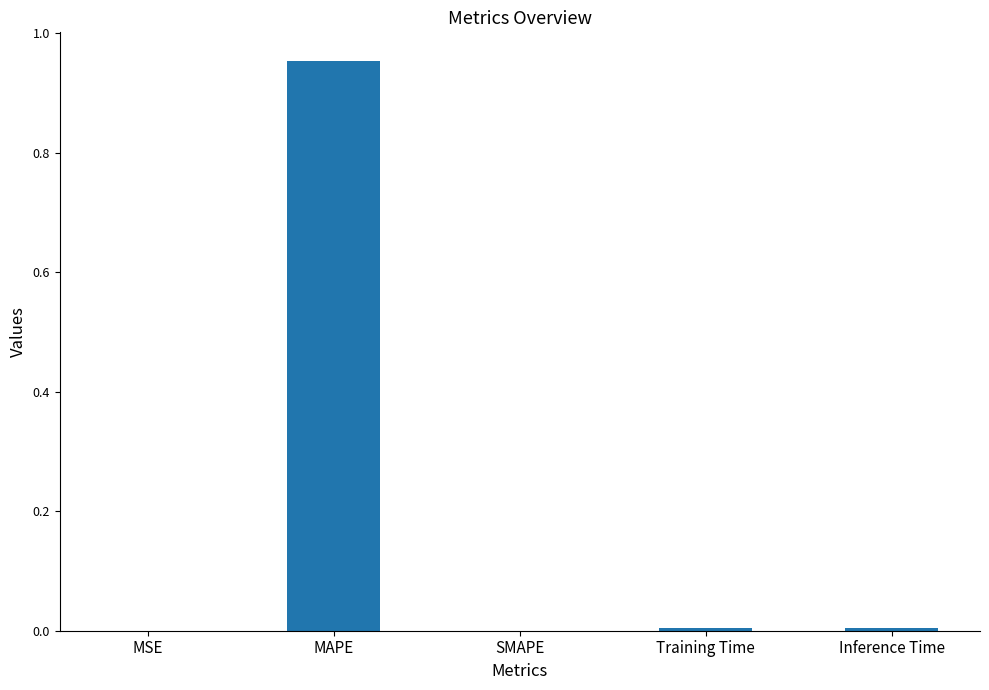

Count the number of data series in this chart.

1